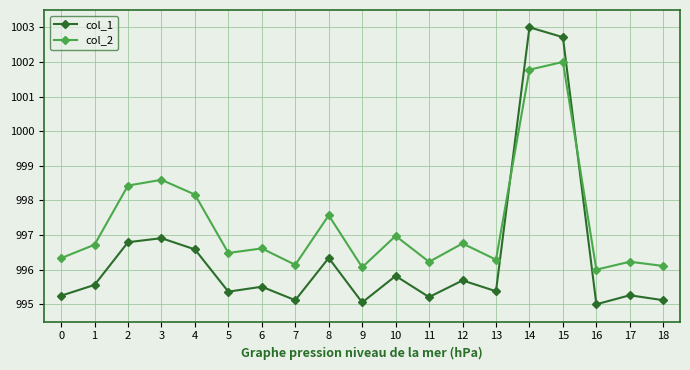

True or false: col_2 has more than 1 points higher than both neighbors.

True